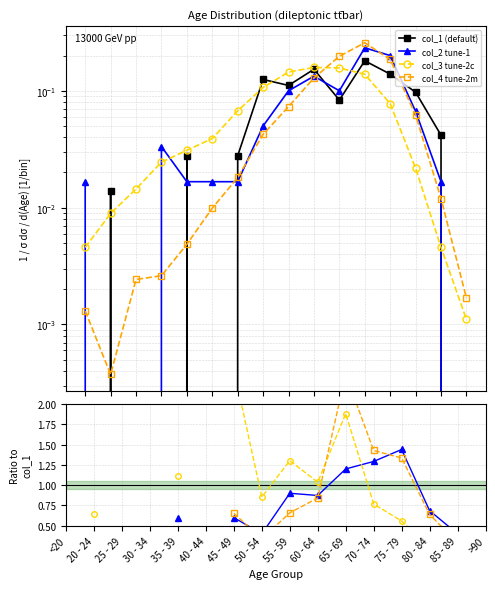

What are all the series names shown in the legend?

col_1, col_2, col_3, col_4